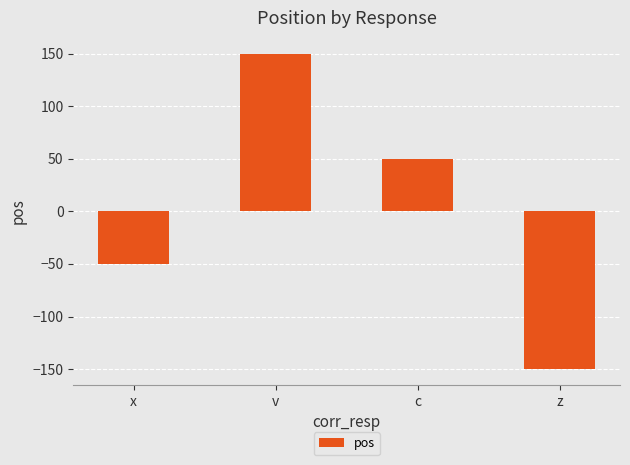

Reading left to right, what are all the values shown in this chart?

x=-50	v=150	c=50	z=-150